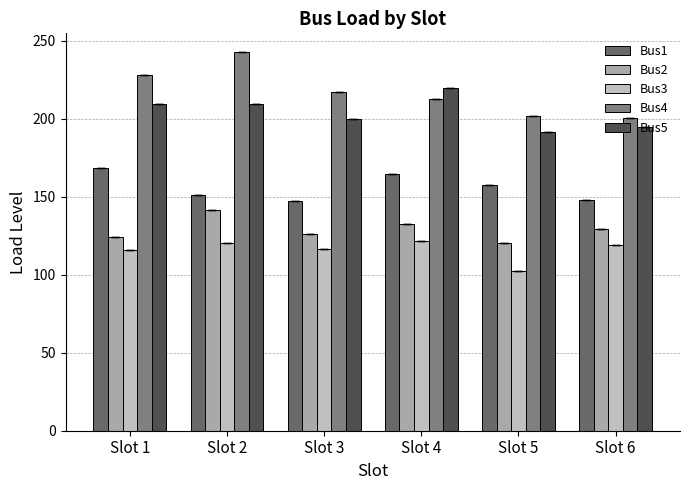

Which series has the largest total across all categories?

Bus4